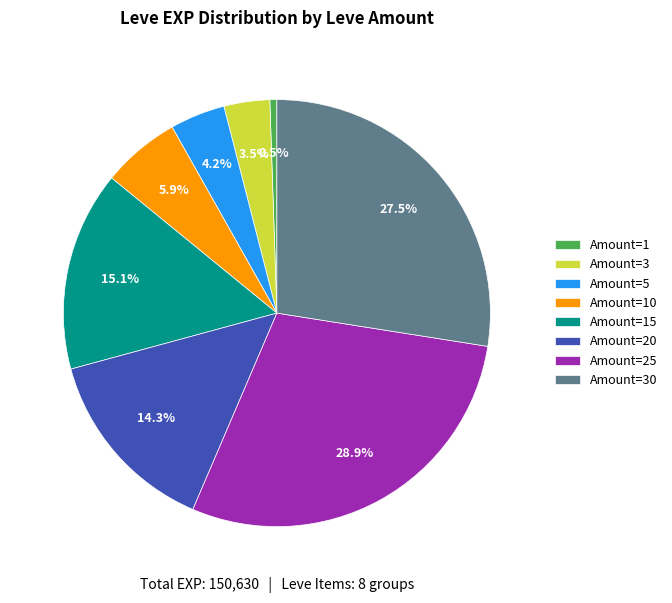

Is the sum of Amount=5 and Amount=10 greater than half?

No